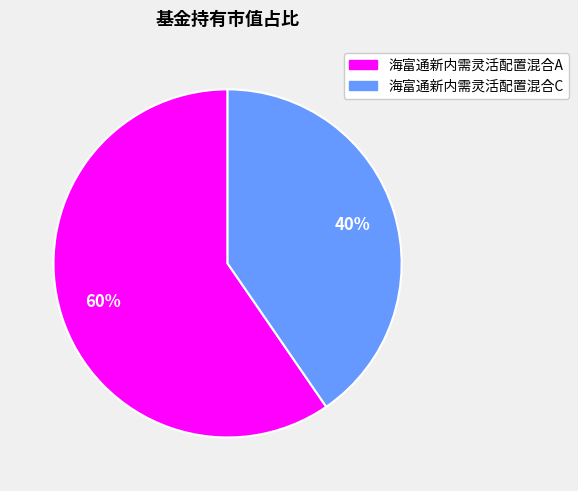

To the nearest percent, what portion does 海富通新内需灵活配置混合C represent?

40%